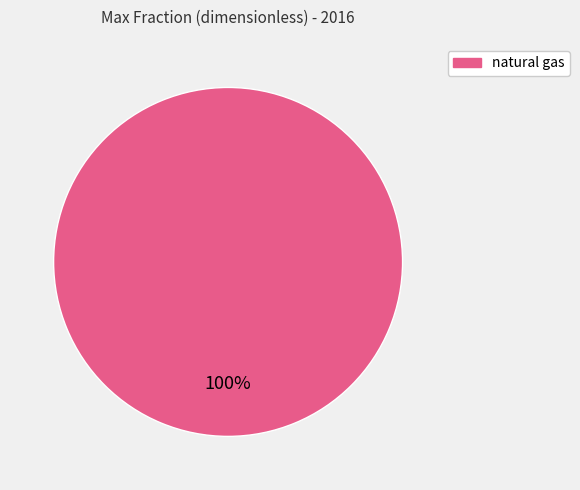

Is there a majority slice in this chart?

Yes